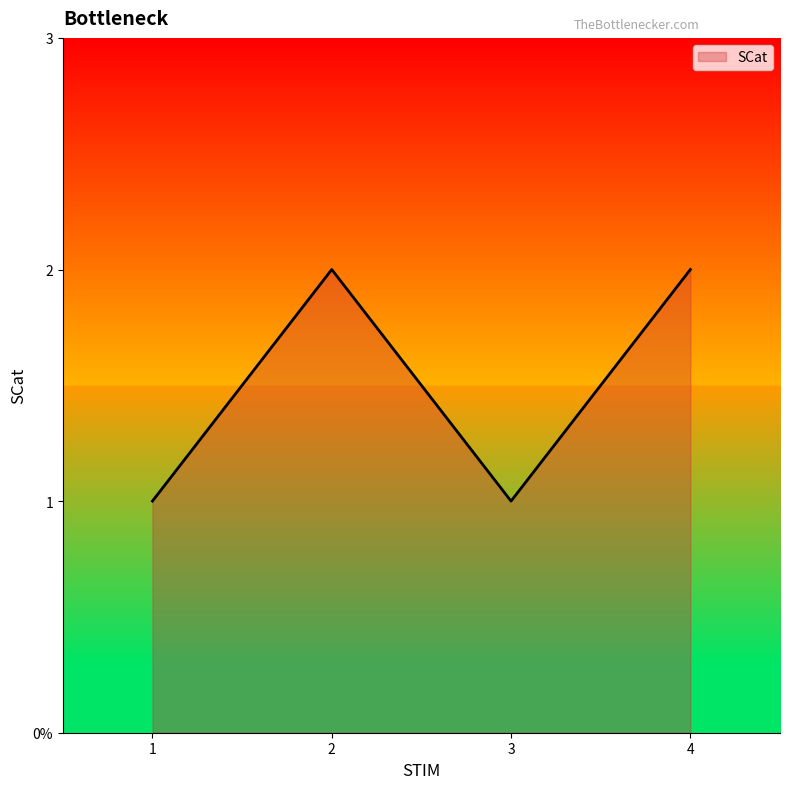

Reading left to right, transcribe all the data shown in this chart.

1=1	2=2	3=1	4=2